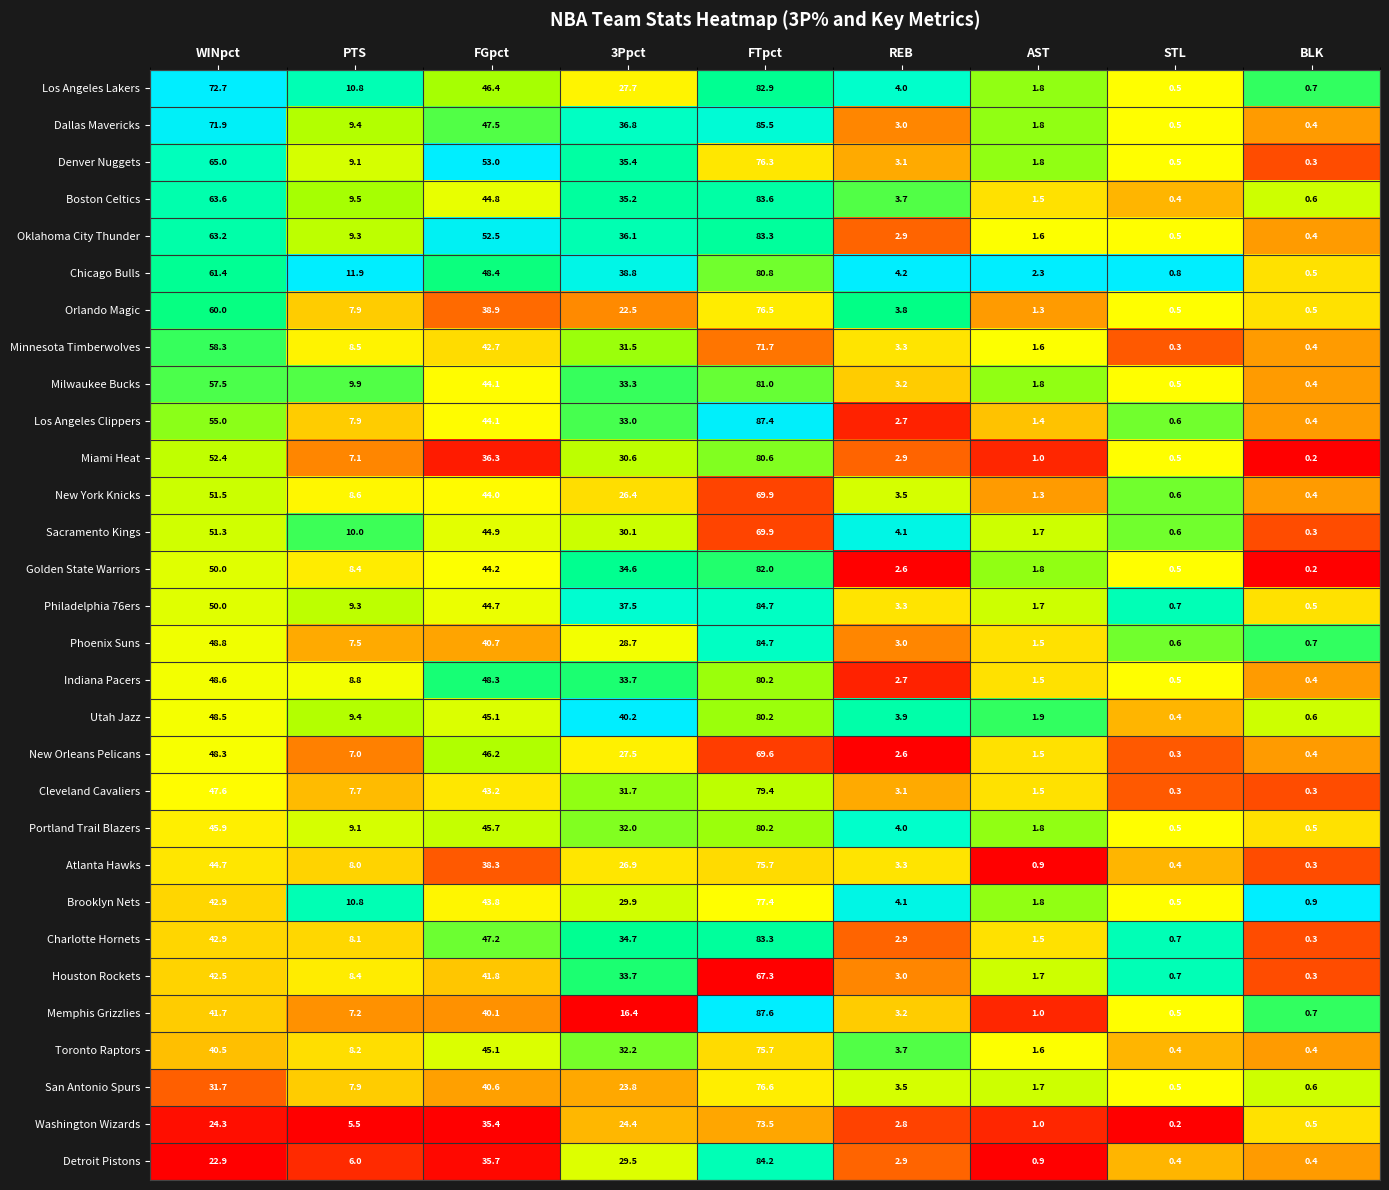

Which category has the lowest value in the Atlanta Hawks series?

BLK